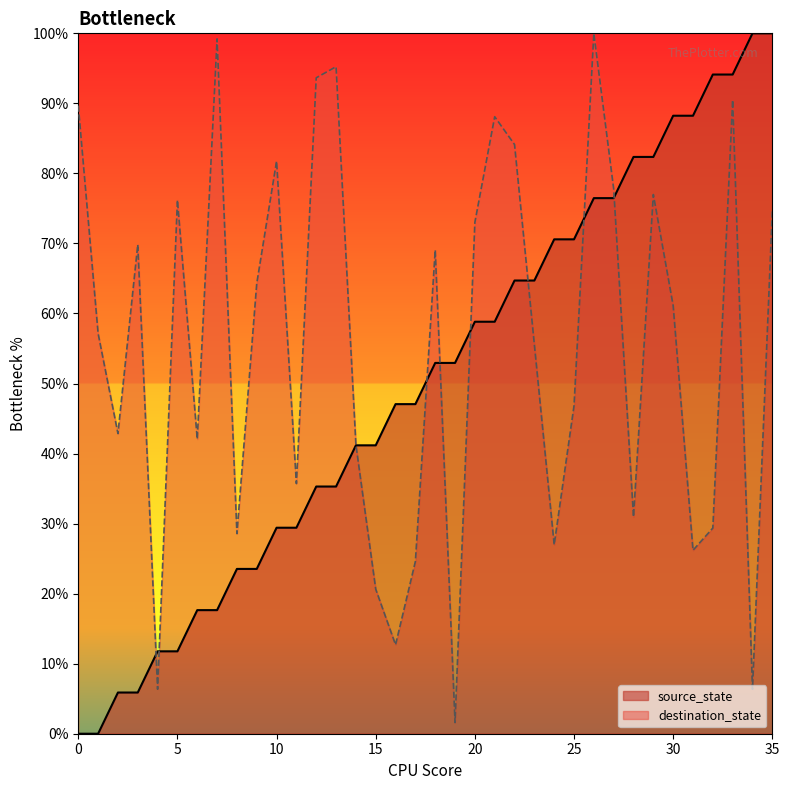

Reading right to left, transcribe all the data shown in this chart.

source_state: 100.0	100.0	94.1	94.1	88.2	88.2	82.4	82.4	76.5	76.5	70.6	70.6	64.7	64.7	58.8	58.8	52.9	52.9	47.1	47.1	41.2	41.2	35.3	35.3	29.4	29.4	23.5	23.5	17.6	17.6	11.8	11.8	5.9	5.9	0.0	0.0
destination_state: 74.6	6.3	90.5	29.4	26.2	61.1	77.0	31.0	77.8	100.0	46.8	27.0	55.6	84.1	88.1	73.0	1.6	69.0	24.6	12.7	20.6	41.3	95.2	93.7	35.7	81.7	64.3	28.6	99.2	42.1	76.2	6.3	69.8	42.9	57.1	89.7